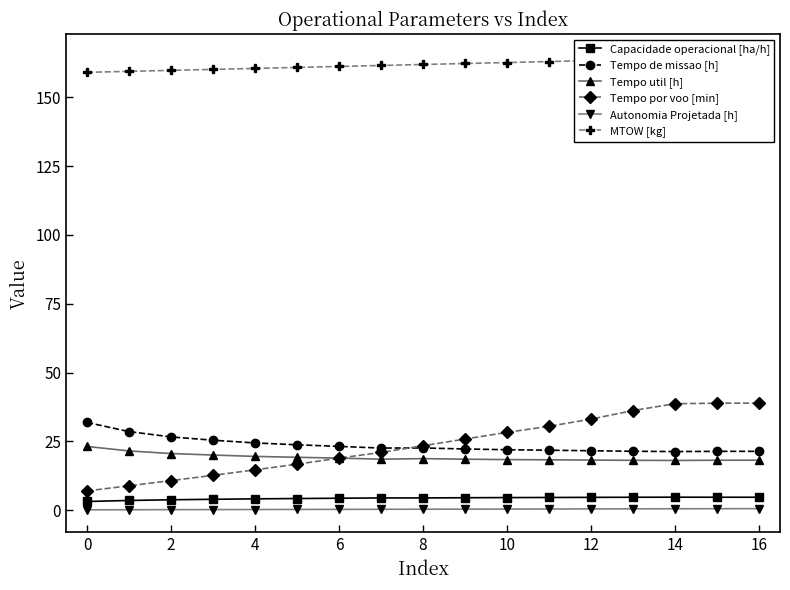

What is the difference between the maximum and second lowest values in the Tempo por voo [min] series?

30.0